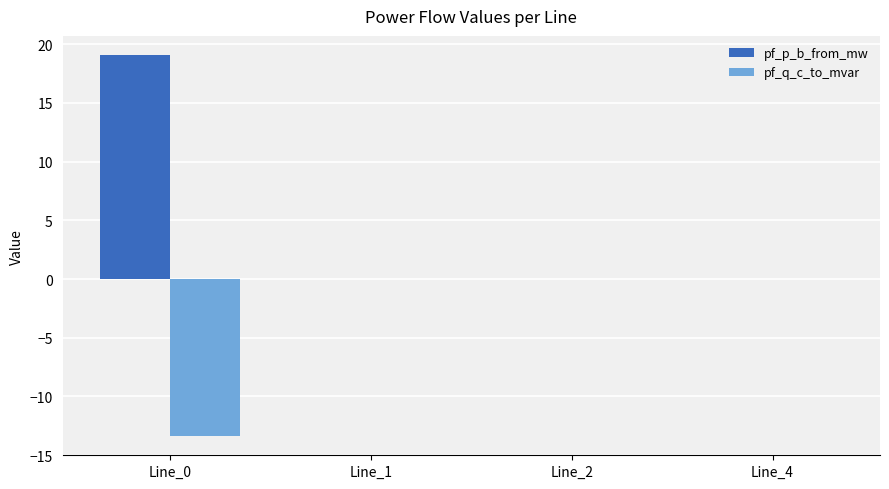

Which series has the largest range (max minus min)?

pf_p_b_from_mw